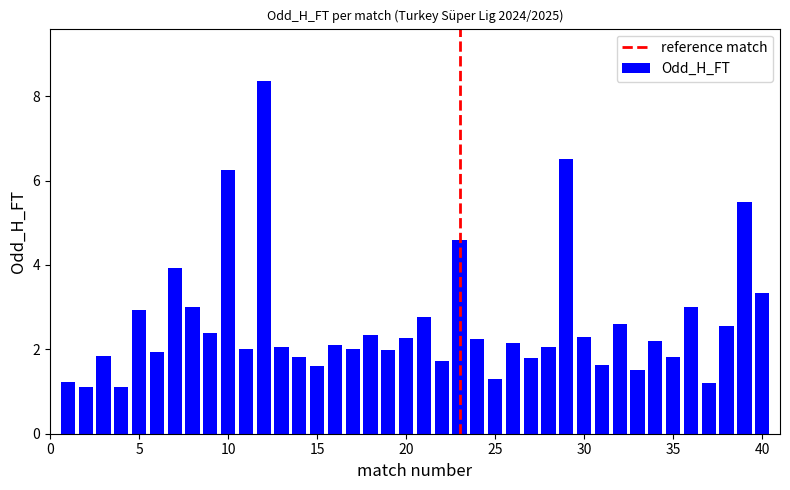

How many bars are there in total?

40